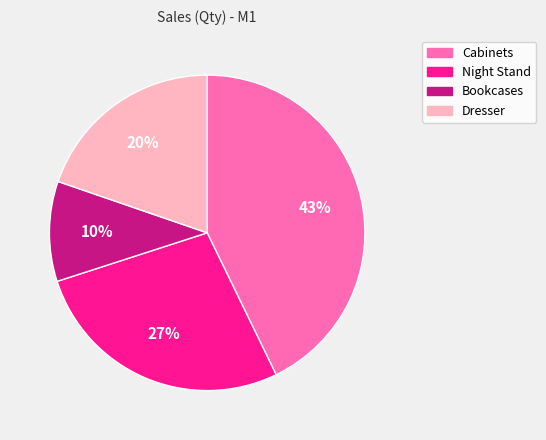

To the nearest percent, what portion does Bookcases represent?

10%